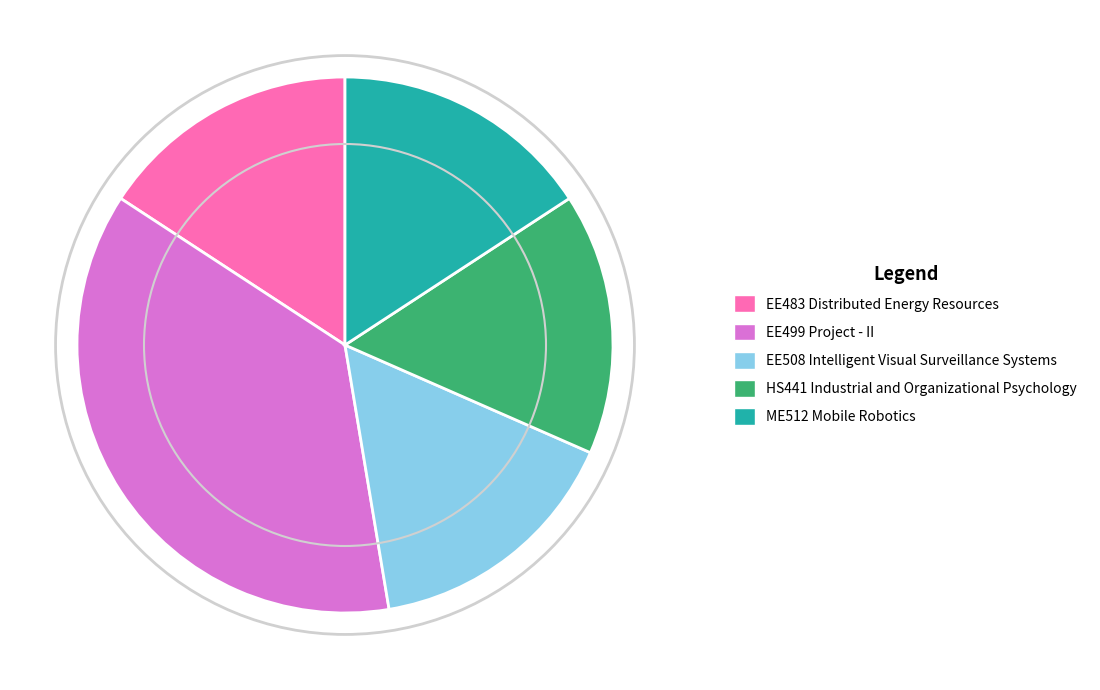

Is EE483 Distributed Energy Resources the majority of the pie?

No